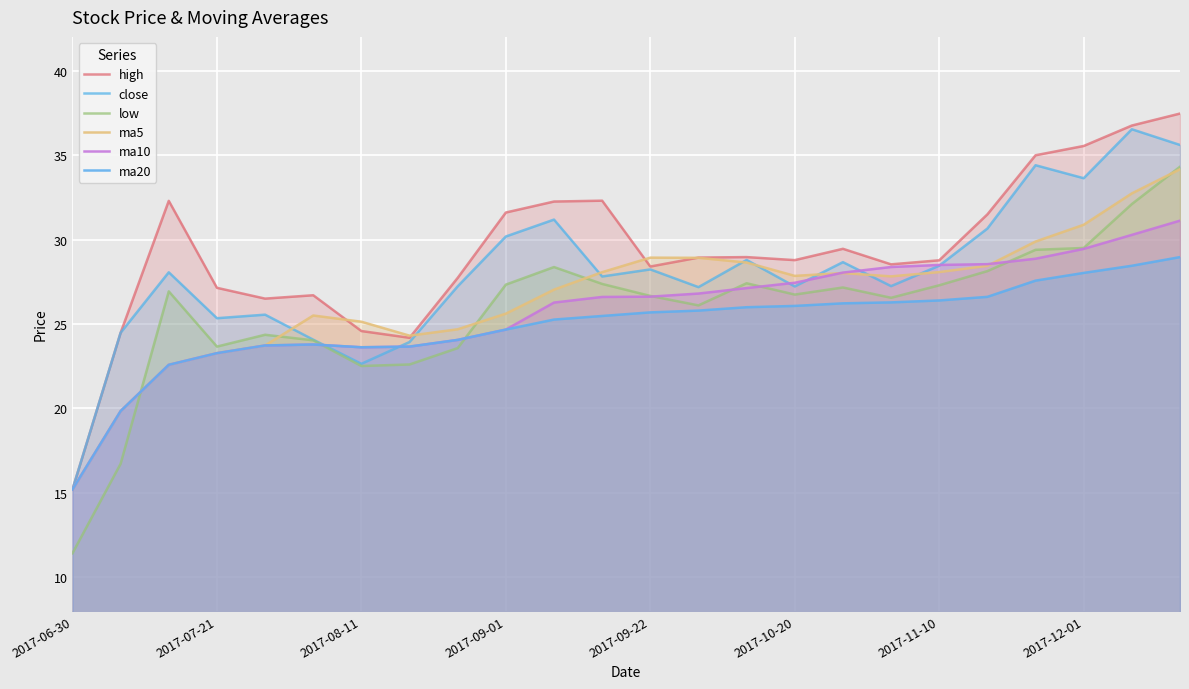

How many data points does each series have?

24